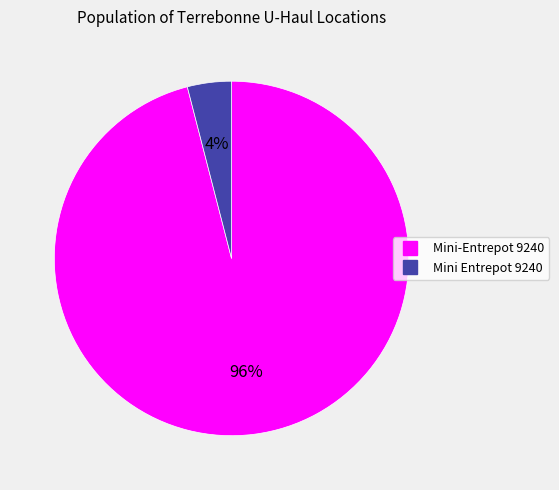

Count the number of slices in the pie.

2